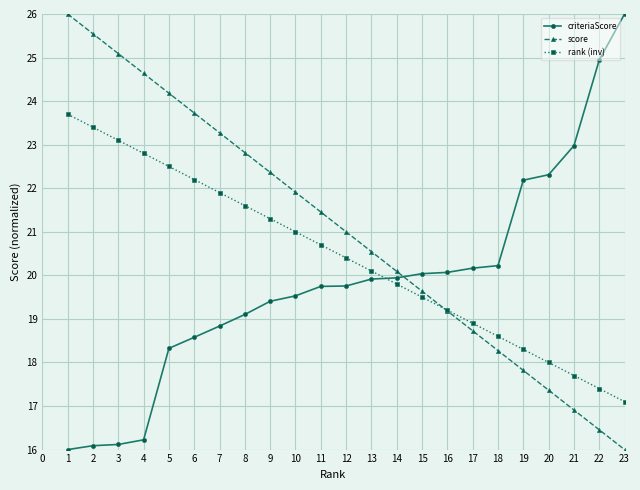

Is the value of score at 5 greater than the value of rank (inv) at 3?

Yes